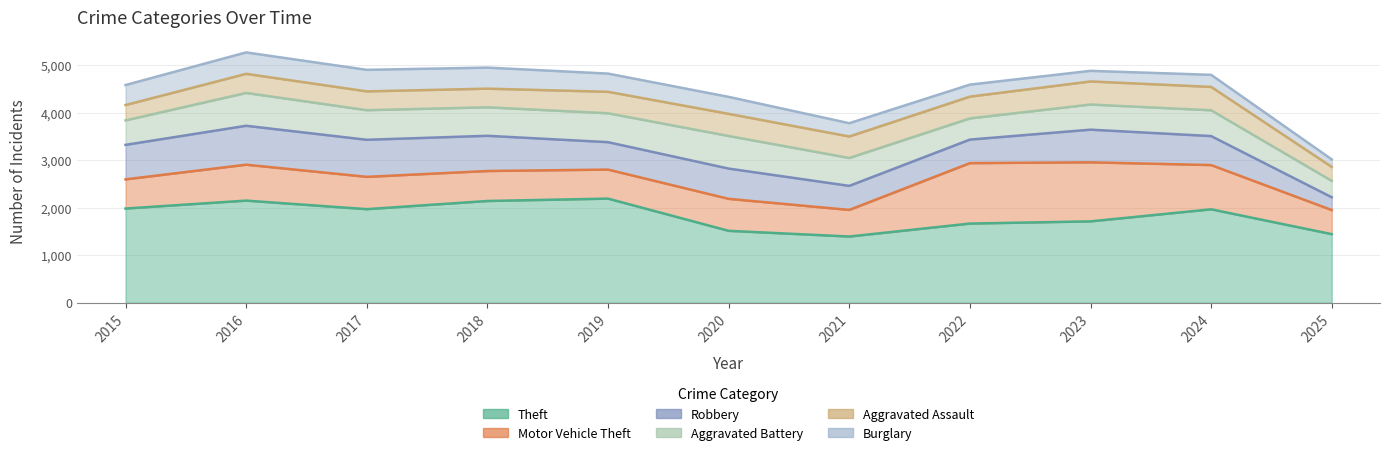

True or false: Robbery has a value of 1089 at 2024.

False